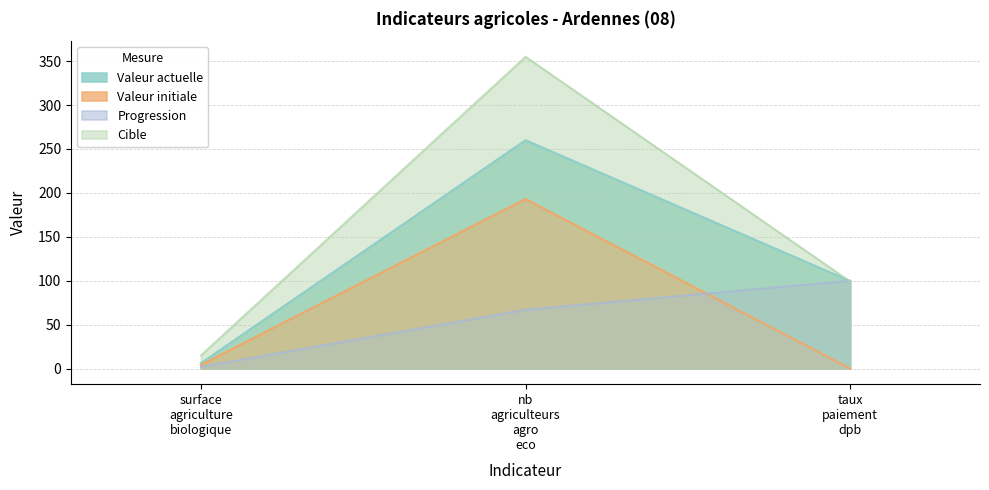

Reading left to right, transcribe all the data shown in this chart.

Valeur actuelle: 6.2	260.0	99.6
Valeur initiale: 4.2	193.0	0.0
Progression: 2.0	67.0	100.0
Cible: 15.0	355.0	99.0